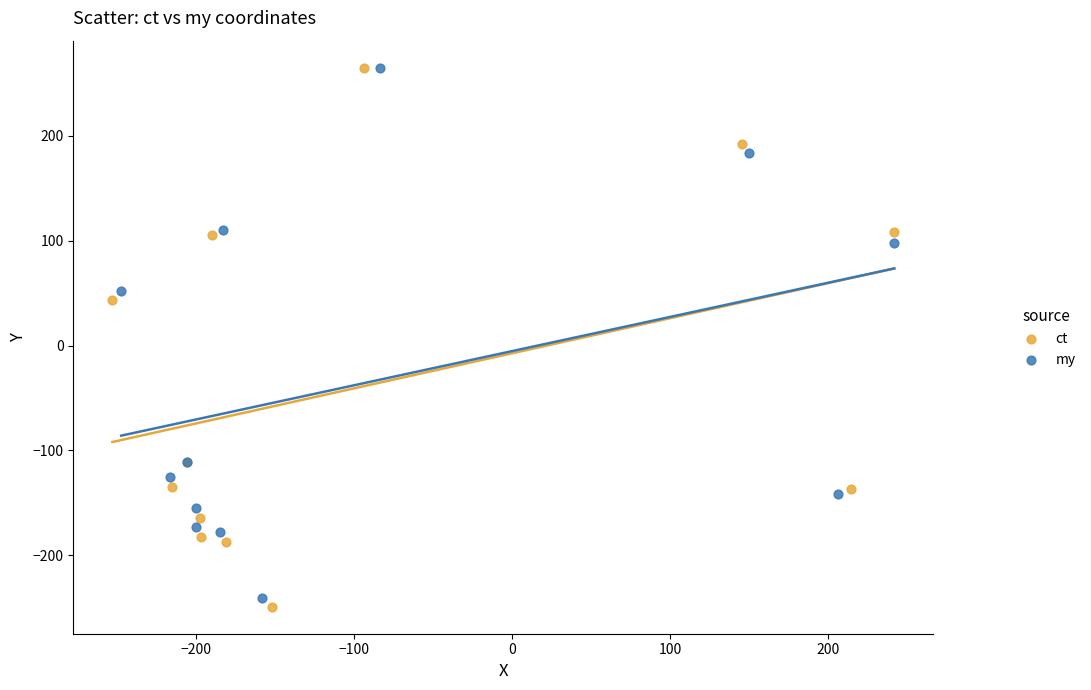

Which series has the largest Y range (max minus min)?

ct